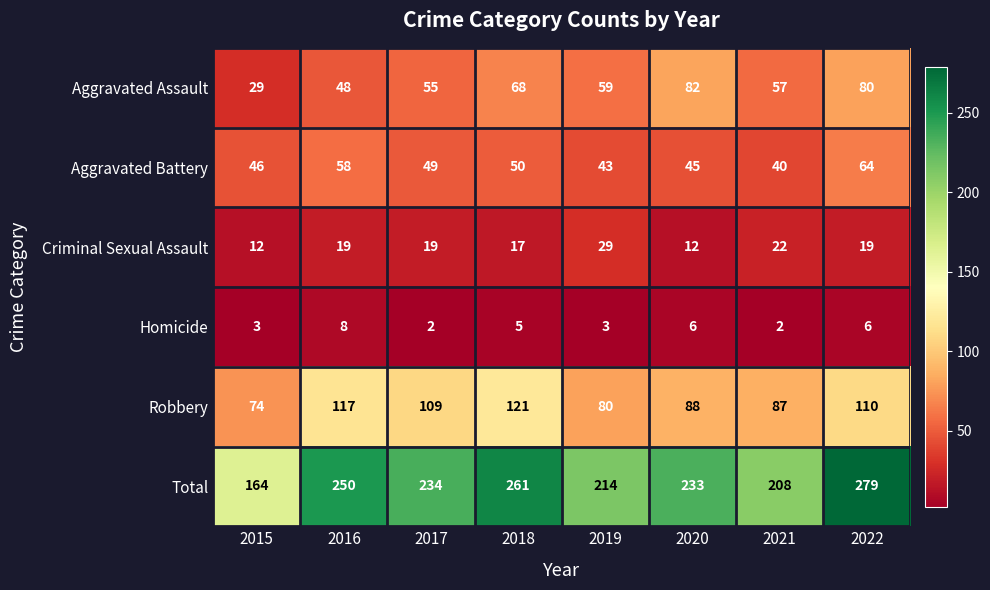

Which series changed the most between 2019 and 2022?

Total